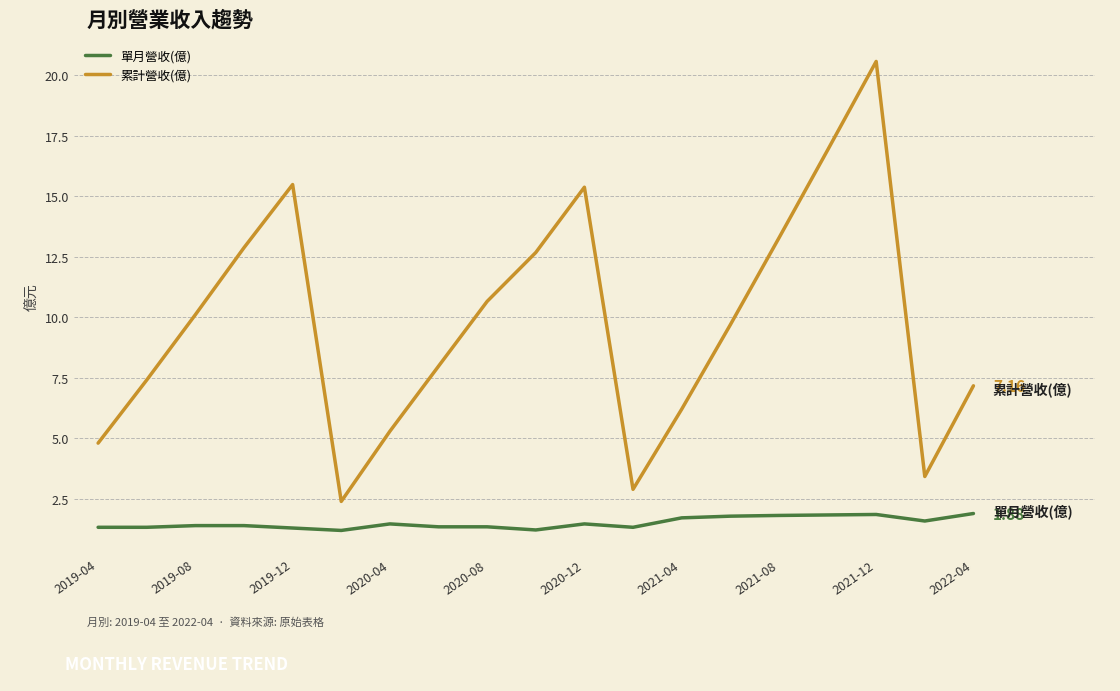

How many categories are shown in the chart?

19